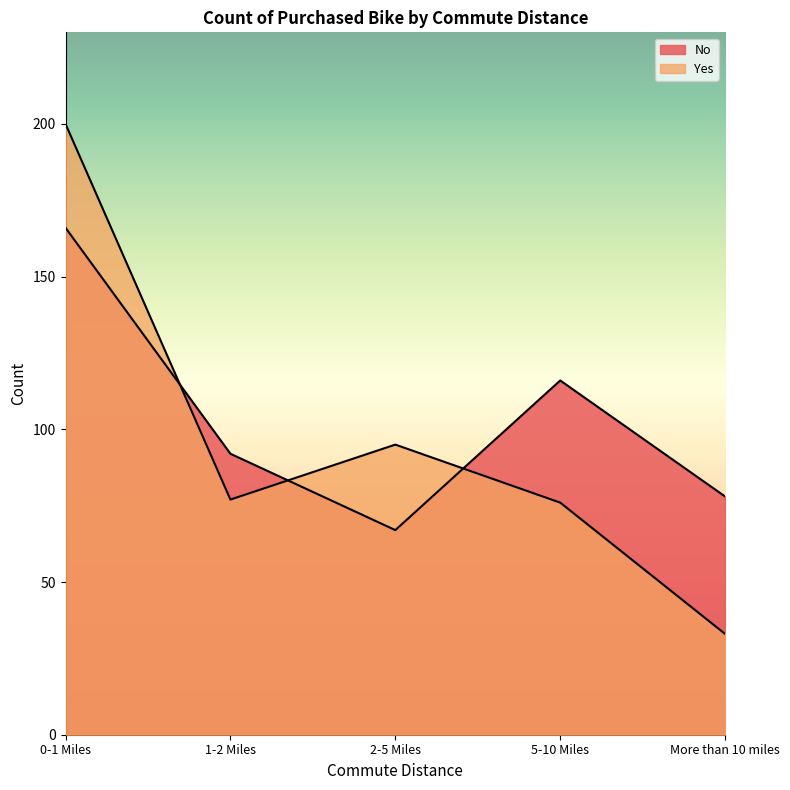

What is the value of the Yes point at the 5th from the left?

33